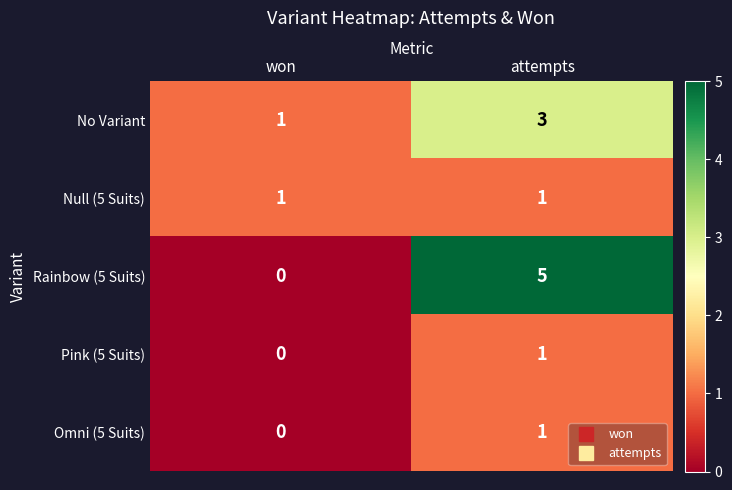

Which series has the widest spread of values?

Rainbow (5 Suits)